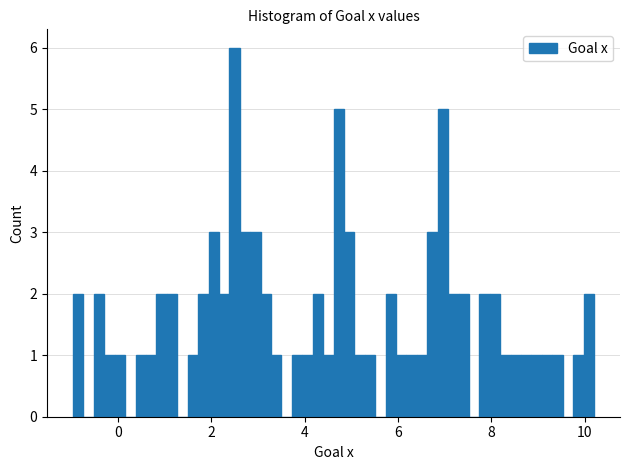

Read against the x-axis, roughly where is the centre of the tallest bar?

2.4